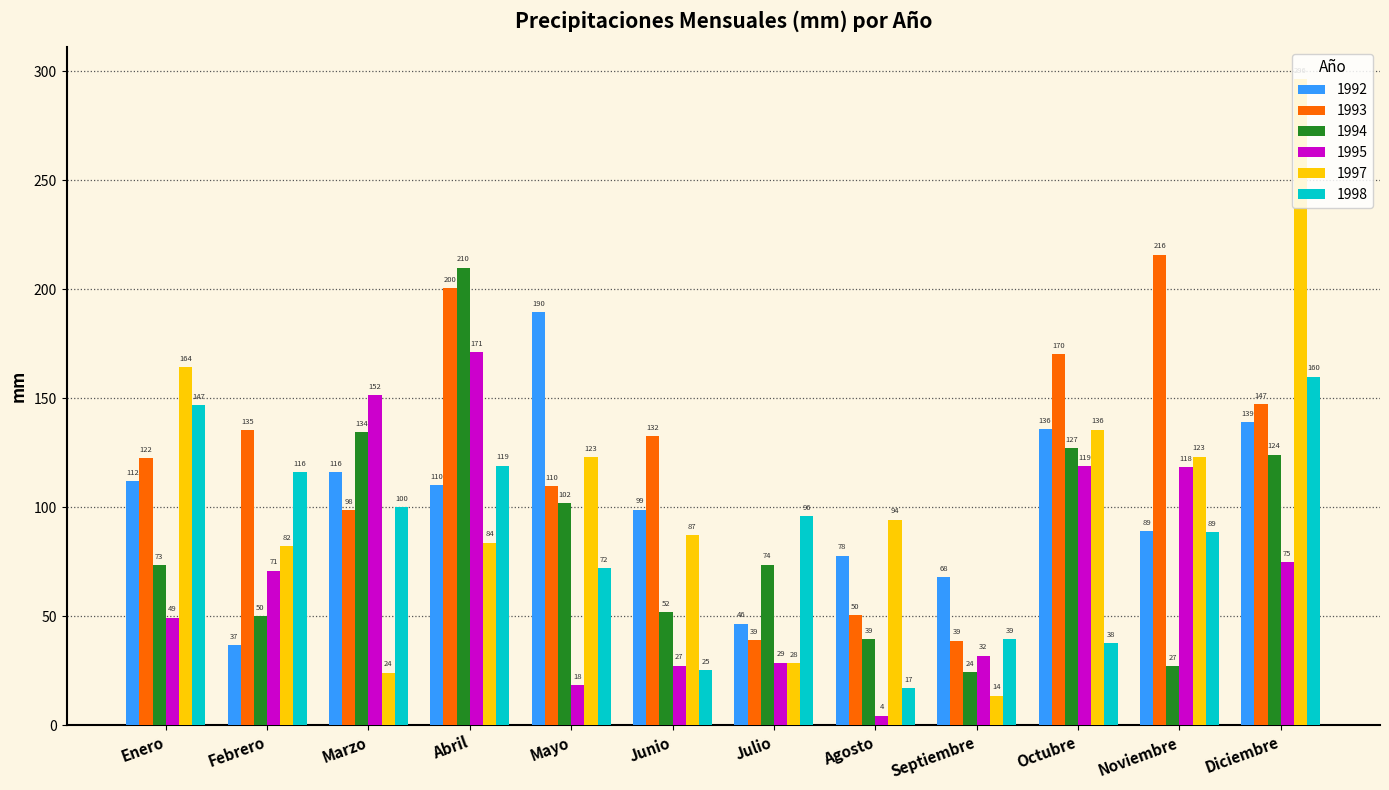

What is the label of the 11th bar from the right?

Febrero